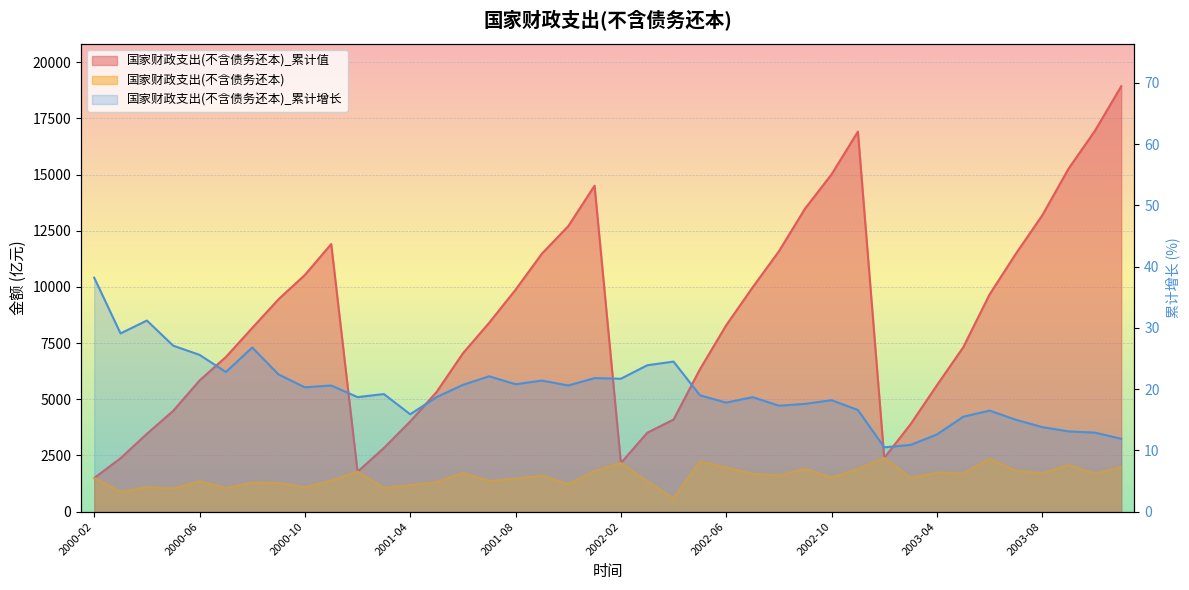

At how many categories does at least one series exceed 16675?

3